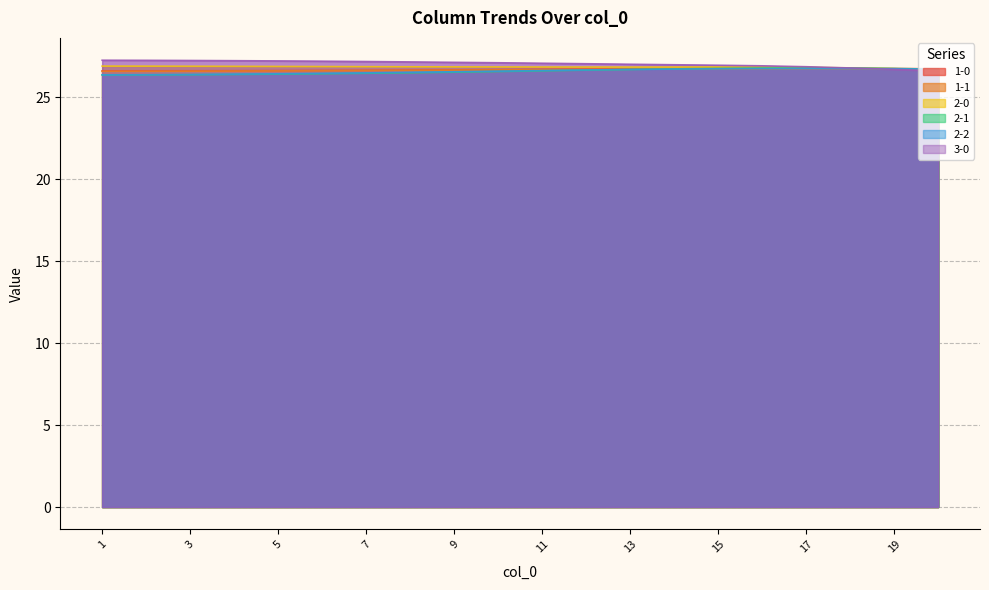

What is the value of the 3-0 point at the 9th from the left?

27.1